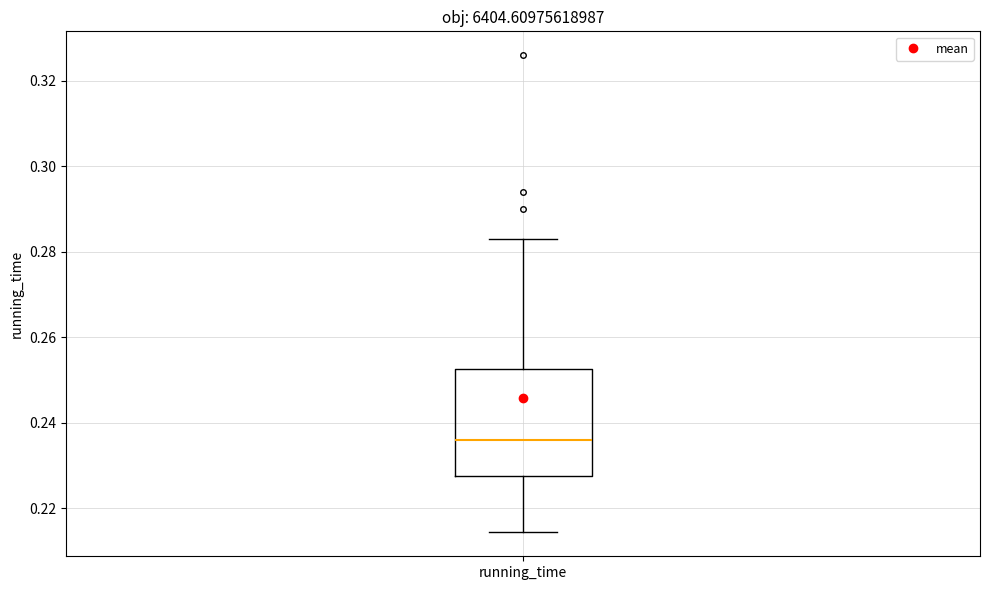

Read this box plot against the y-axis: the position of the median line, the range covered by the box, and the ends of both whiskers. The values are not printed on the chart, so give them approximately, as read against the axis.

median 0.236, box 0.228 to 0.252, whiskers 0.214 to 0.282